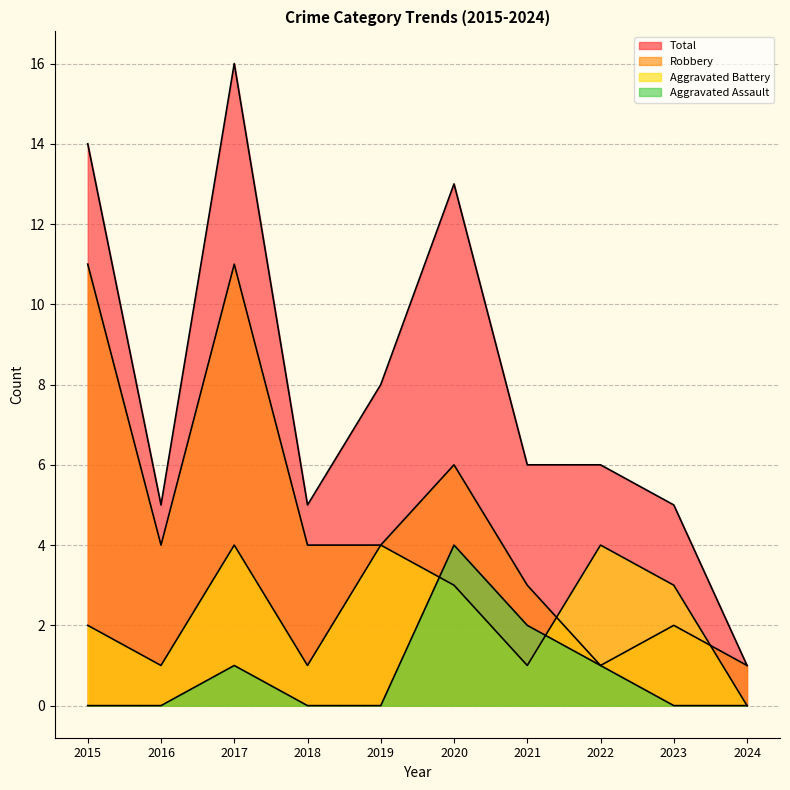

The value of Aggravated Battery at 2023 is 5. True or false?

False